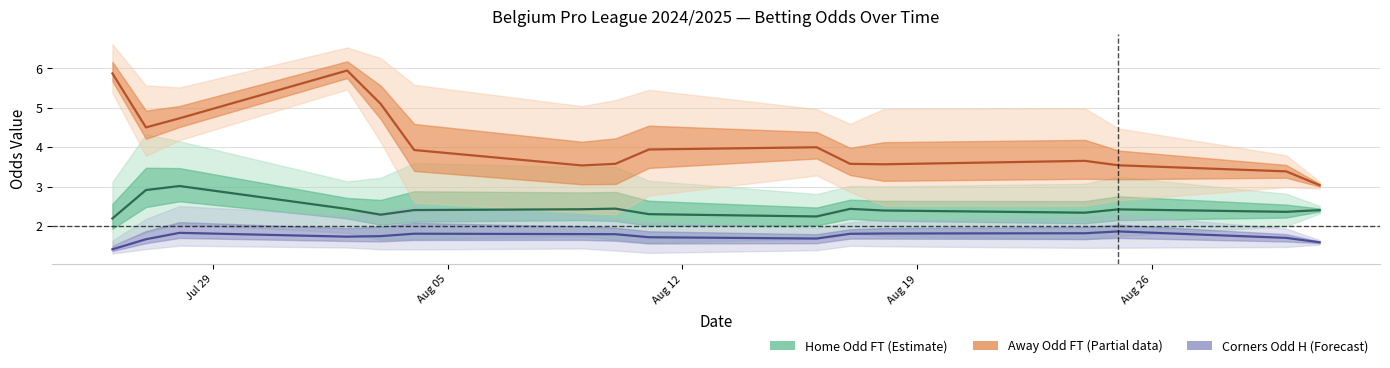

What is the value of the Away Odd FT (Partial) point at the 12th from the left?

3.6